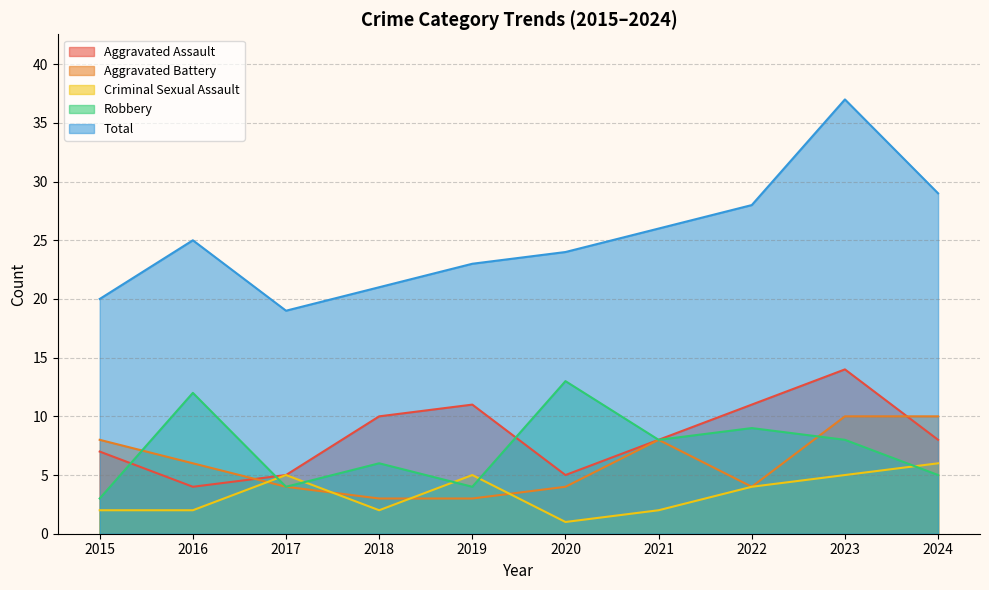

Reading left to right, transcribe all the data shown in this chart.

Aggravated Assault: 2015=7	2016=4	2017=5	2018=10	2019=11	2020=5	2021=8	2022=11	2023=14	2024=8
Aggravated Battery: 2015=8	2016=6	2017=4	2018=3	2019=3	2020=4	2021=8	2022=4	2023=10	2024=10
Criminal Sexual Assault: 2015=2	2016=2	2017=5	2018=2	2019=5	2020=1	2021=2	2022=4	2023=5	2024=6
Robbery: 2015=3	2016=12	2017=4	2018=6	2019=4	2020=13	2021=8	2022=9	2023=8	2024=5
Total: 2015=20	2016=25	2017=19	2018=21	2019=23	2020=24	2021=26	2022=28	2023=37	2024=29